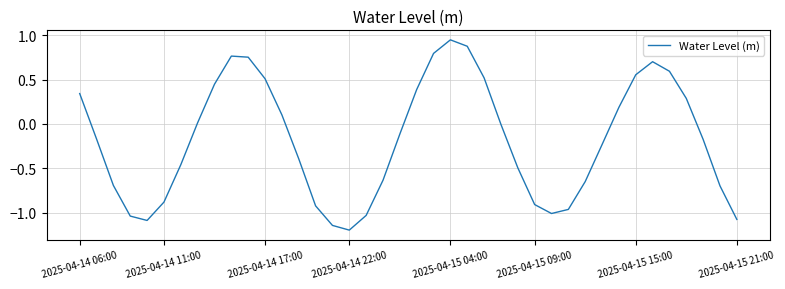

What is the difference between the maximum and minimum values?

2.1